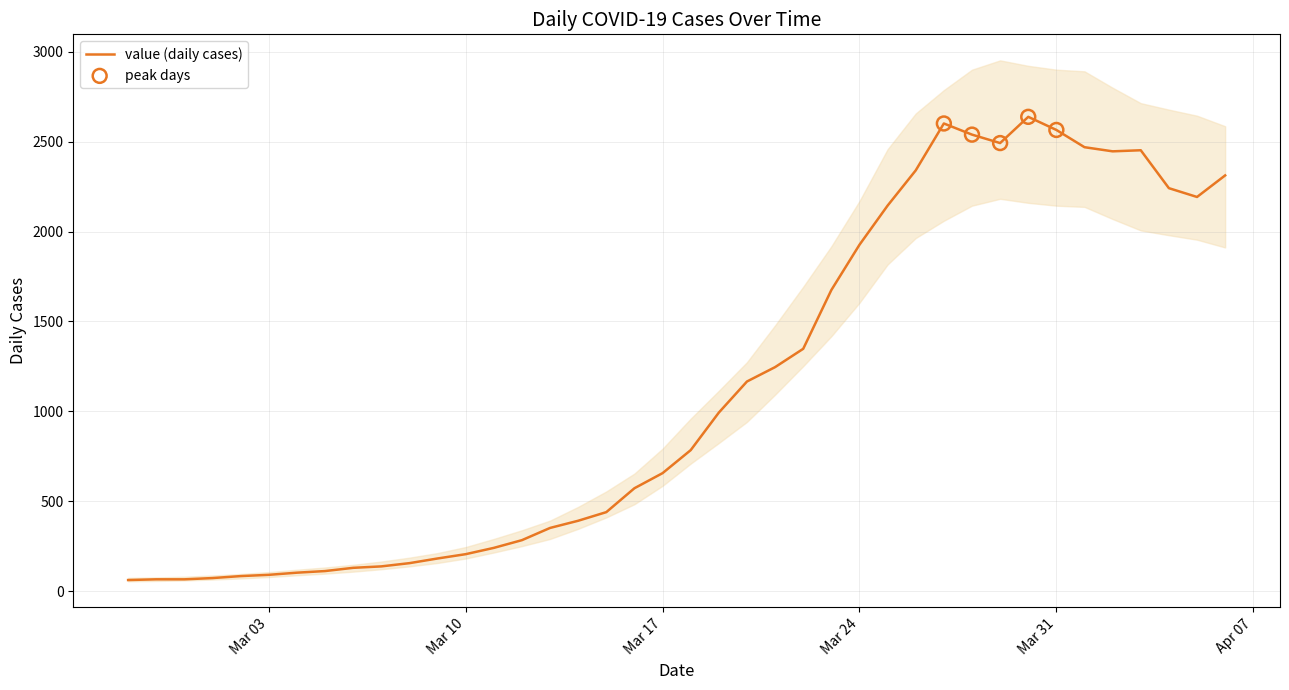

Approximately how many times larger is the value at 2020-03-06 compared to 2020-04-04?

0.1